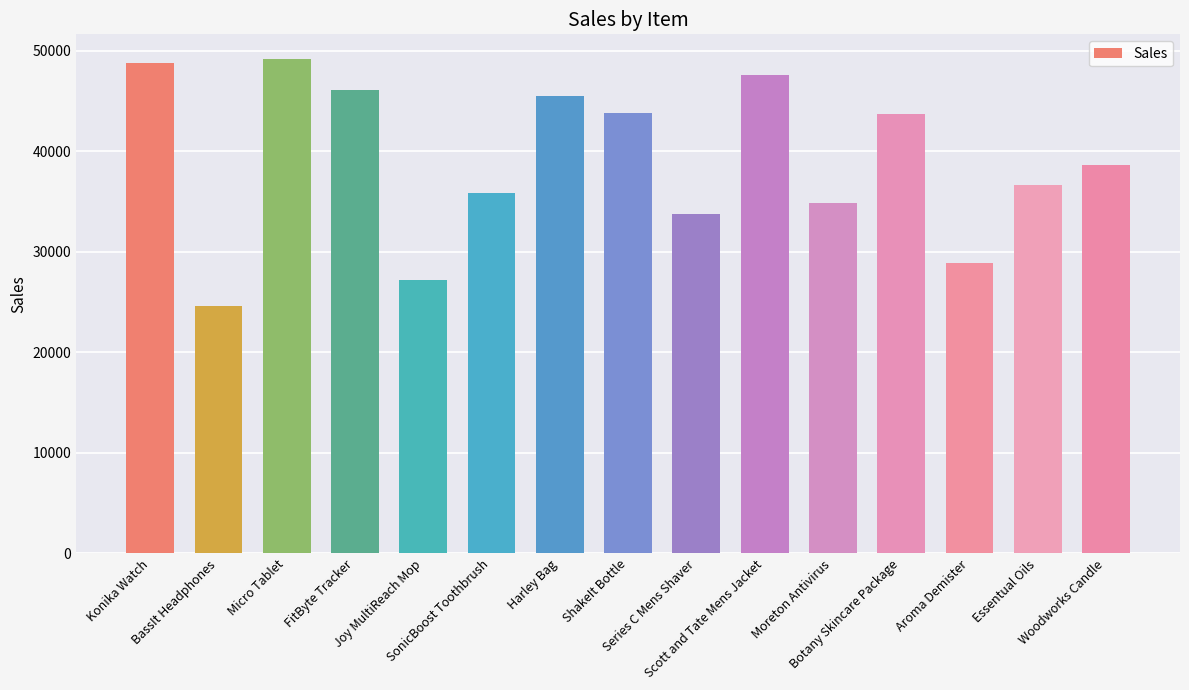

What is the minimum value shown in the chart?

24578